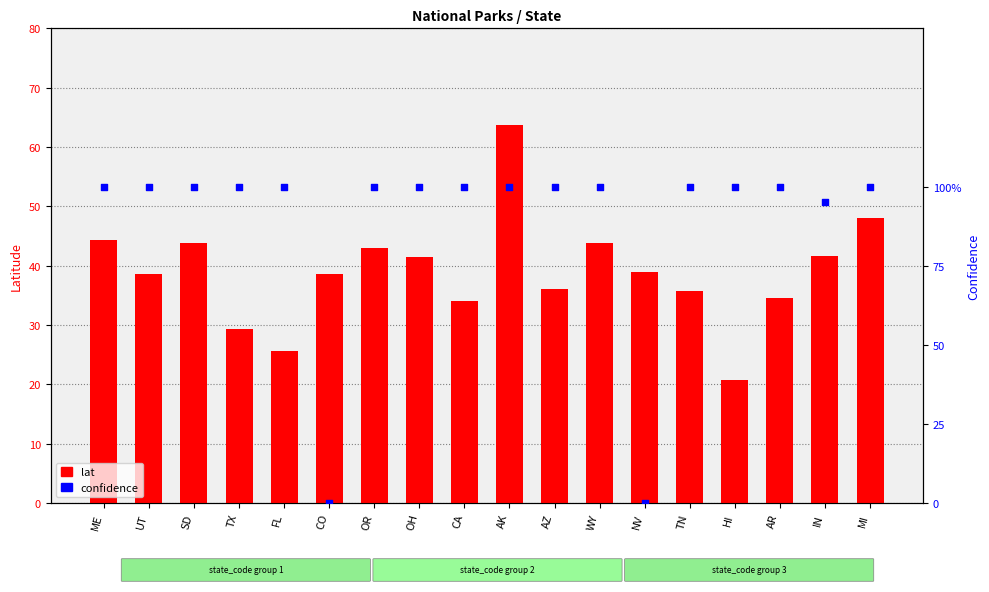

Which series contains the lowest Y value?

confidence